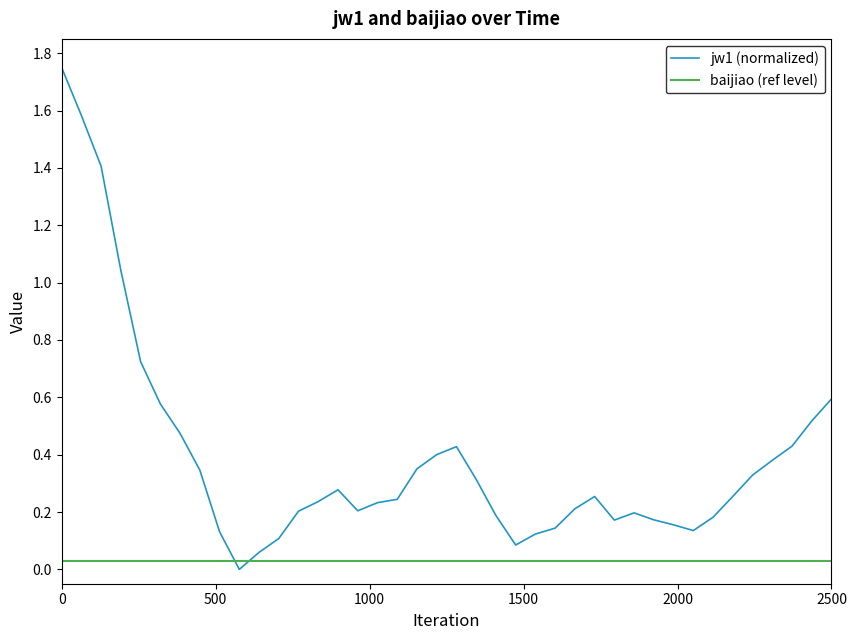

How many intersections are there between jw1 (normalized) and baijiao (ref level)?

2